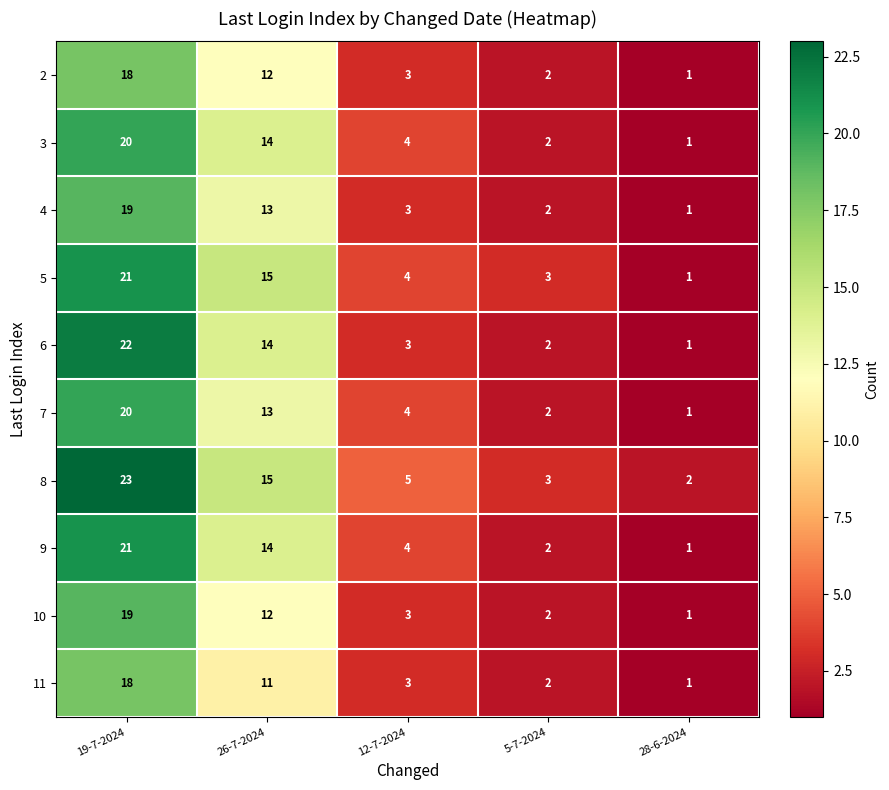

The 5 series shows 1 at 5-7-2024. True or false?

False